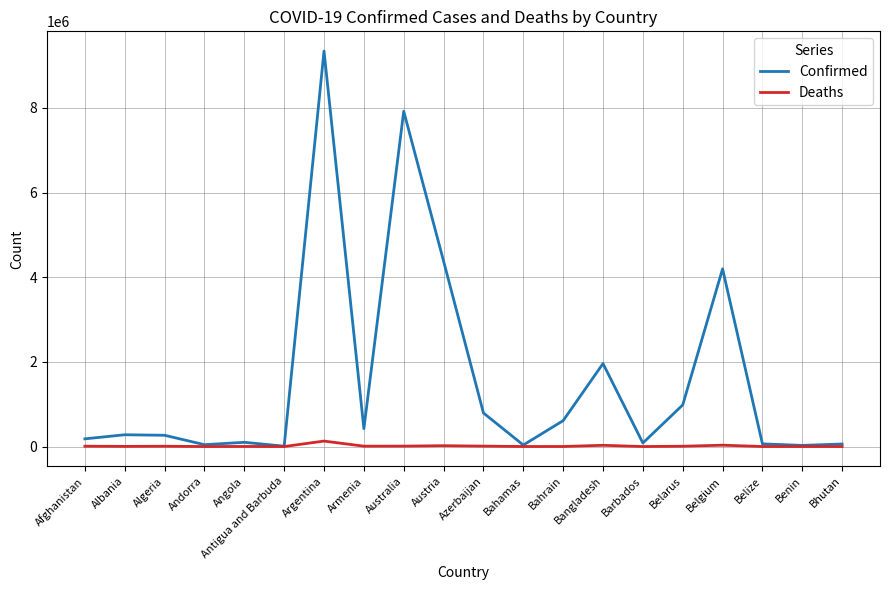

Which series changed the most between Austria and Bahamas?

Confirmed